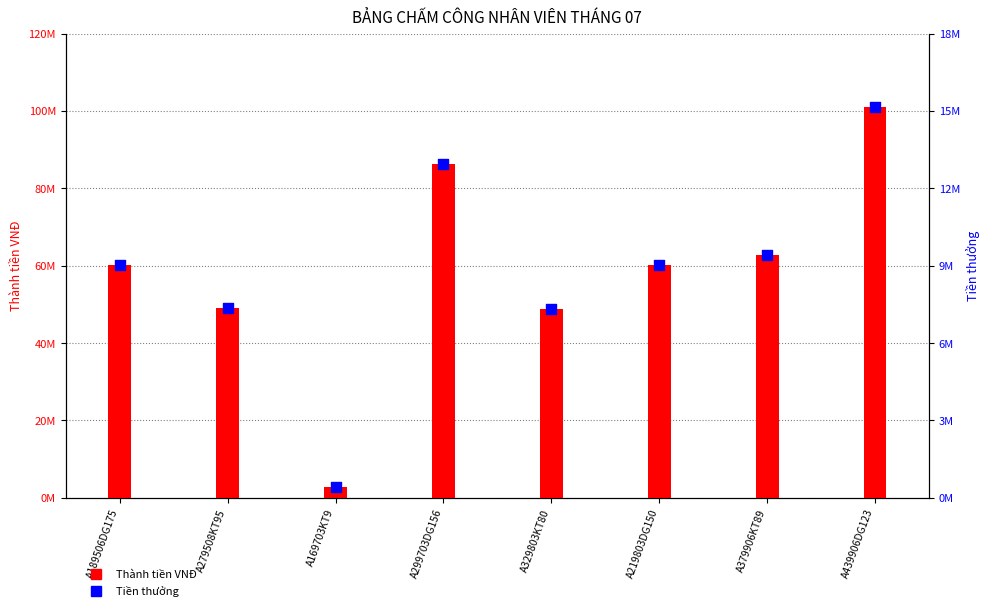

Which series has the widest spread of Y values?

Thành tiền VNĐ